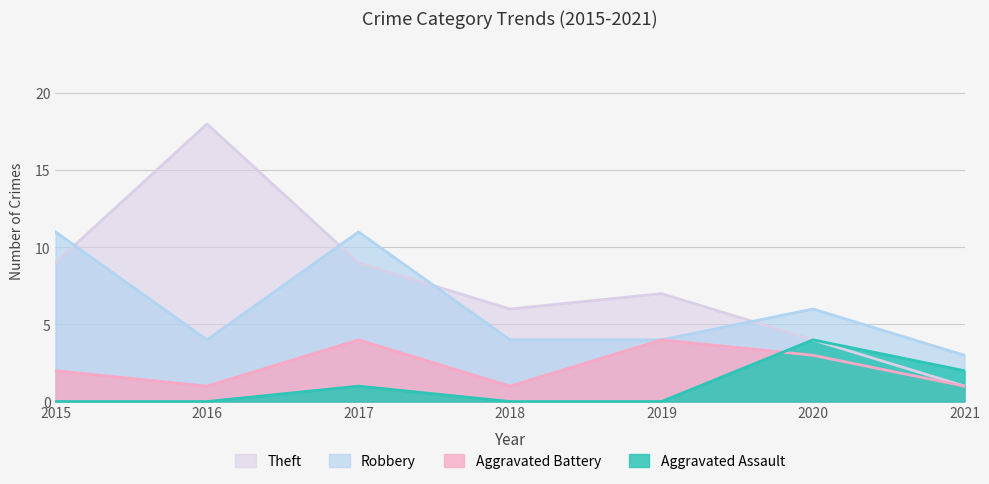

What is the difference between the maximum and minimum values in the Robbery series?

8